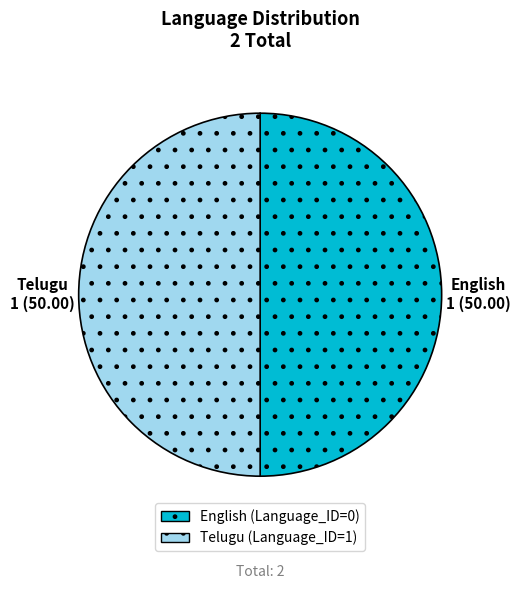

Is it true that English is 1% of the pie?

False